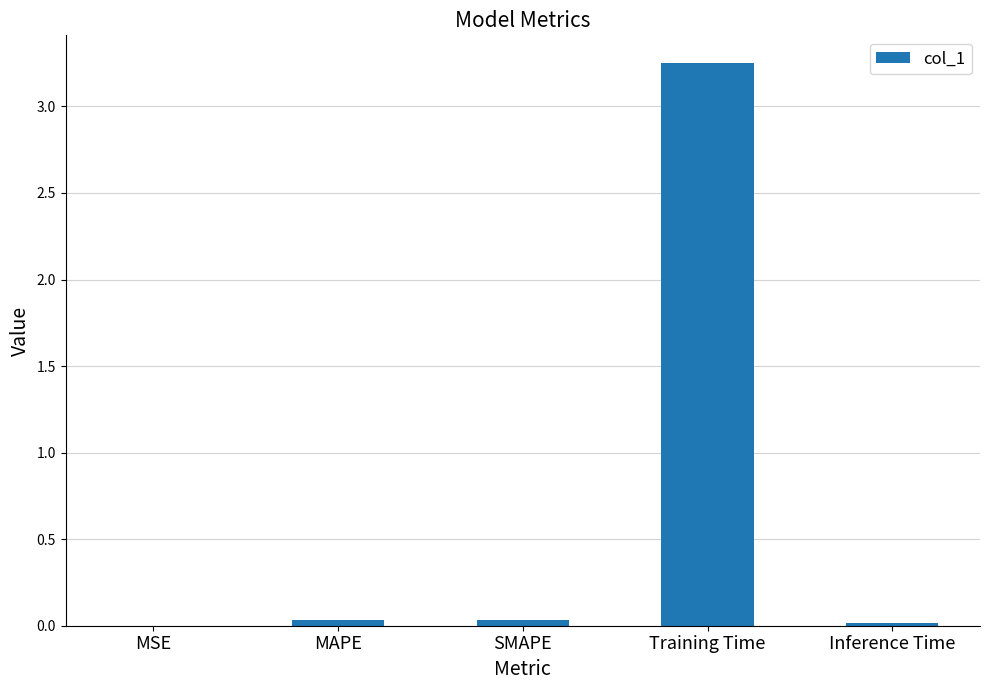

How many series are shown in this chart?

1